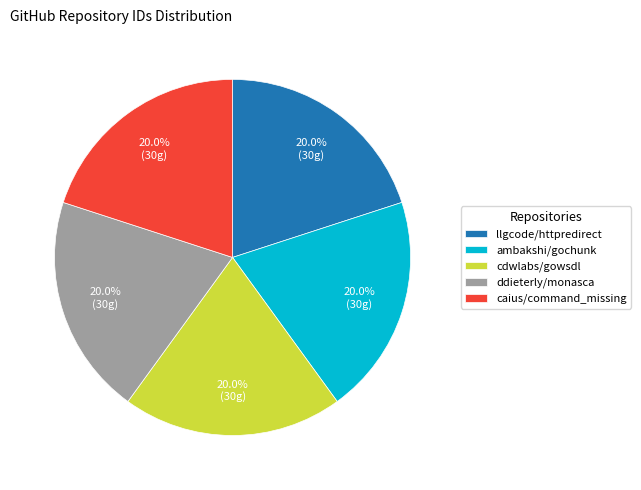

How much of the chart is everything except cdwlabs/gowsdl?

80.0%